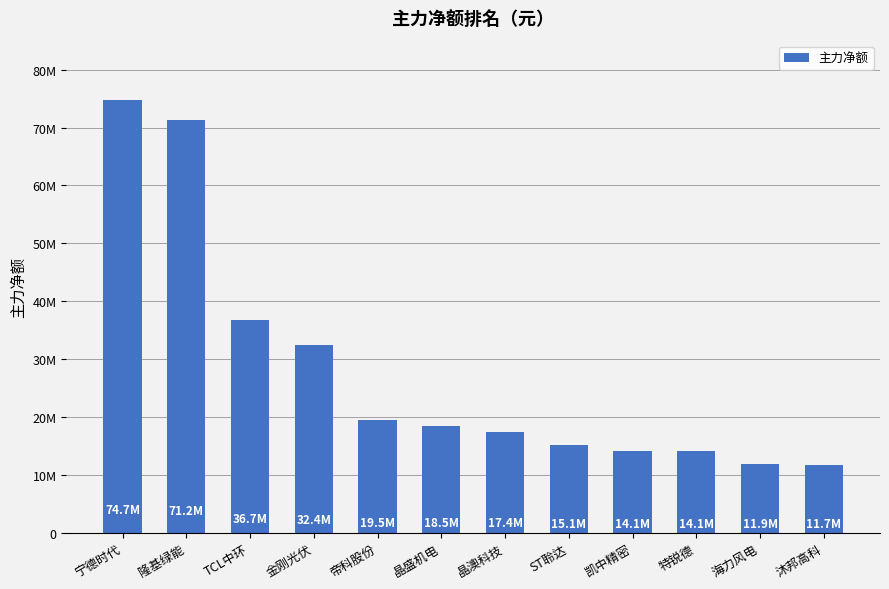

Reading left to right, what are all the values shown in this chart?

74744983	71243563	36738318	32442211	19490091	18524142	17386067	15131720	14121190	14075676	11911847	11682634